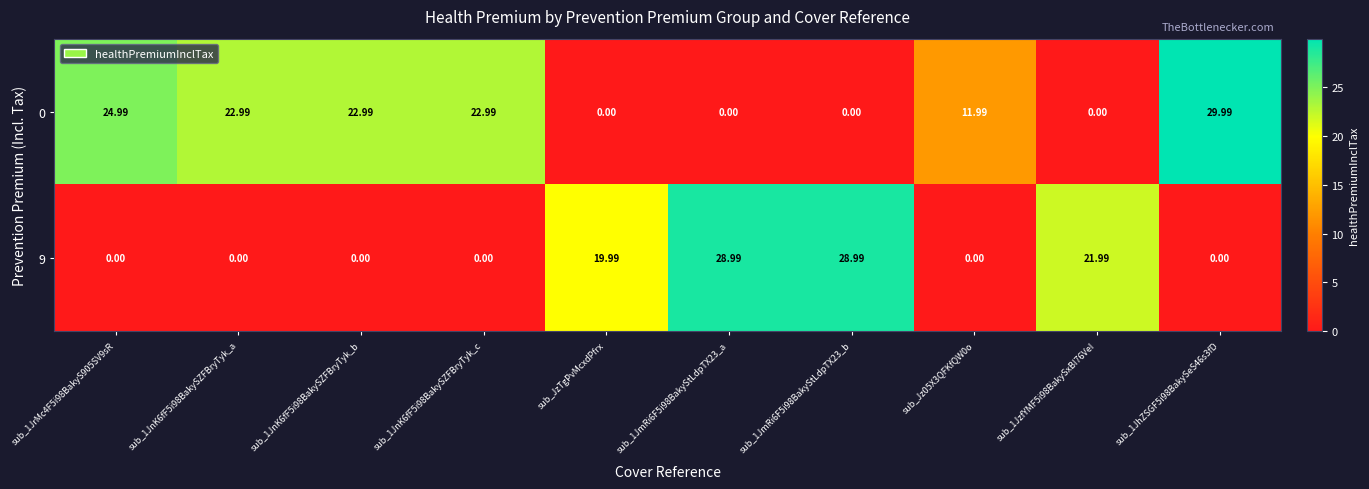

Is the value of 9 at sub_1JrMc4F5i98BakyS905SV9sR greater than the value of 0 at sub_1JhZSGF5i98BakySeS46s3fD?

No